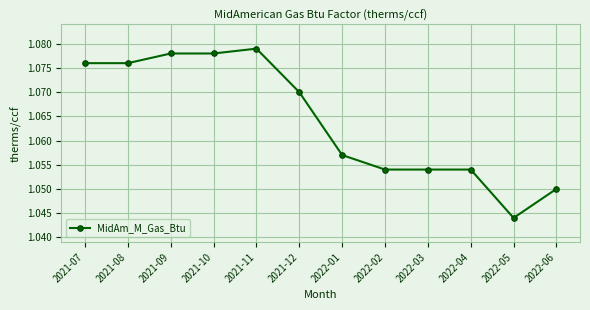

Between 2022-02 and 2021-11, which is larger?

2021-11